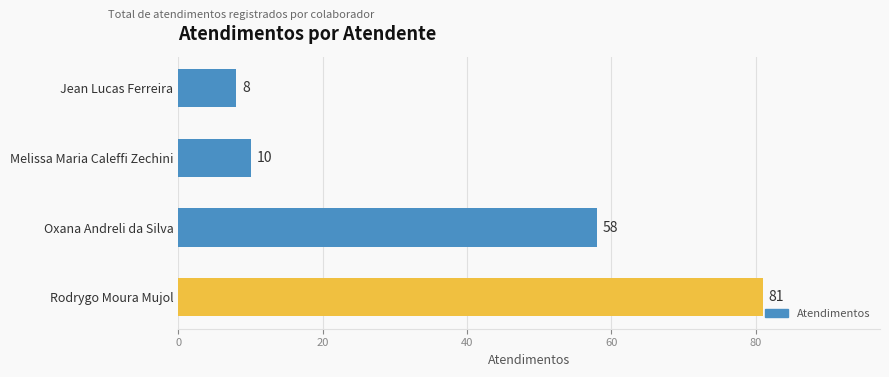

What is the average value?

39